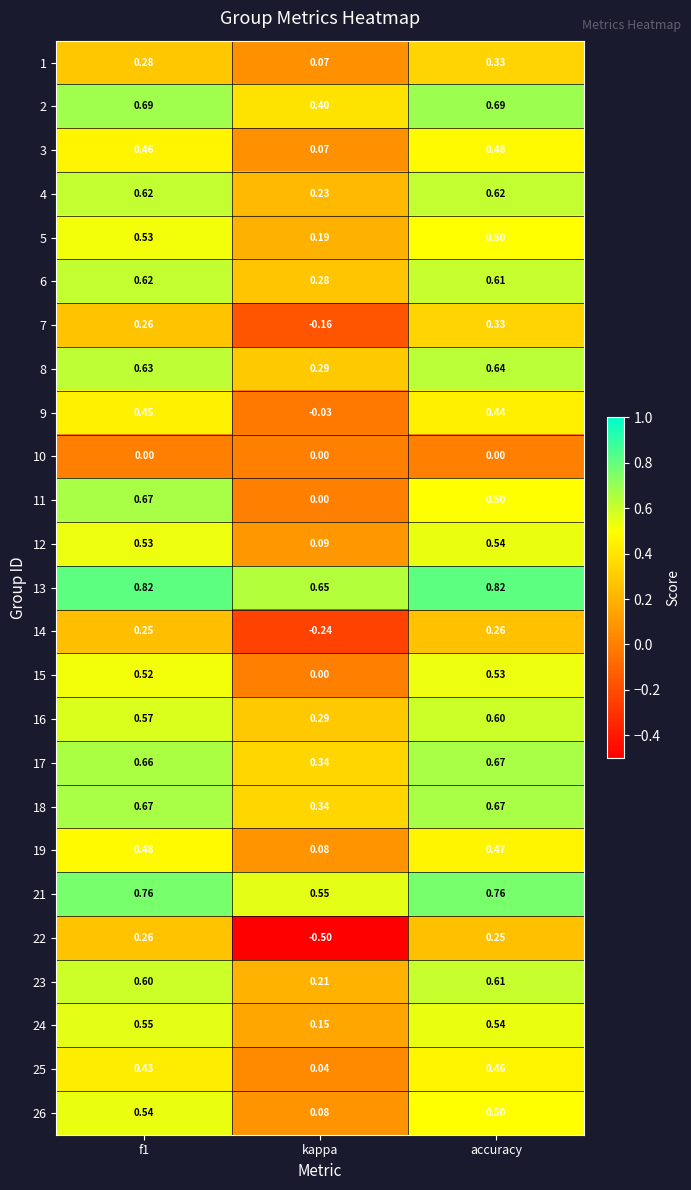

Is the value of 6 at f1 greater than the value of 17 at kappa?

Yes